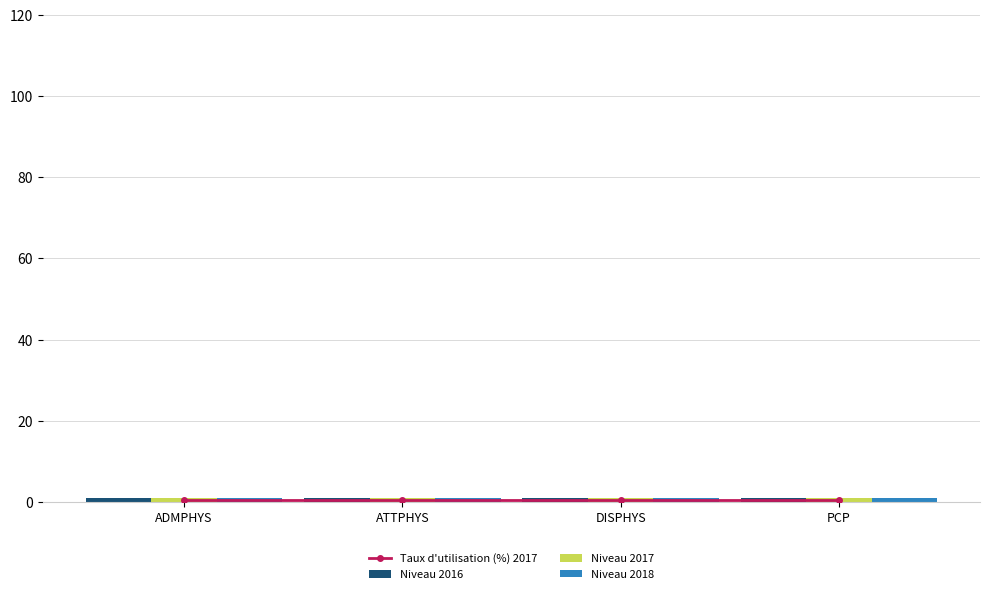

What is the label of the 2nd bar from the left?

ATTPHYS